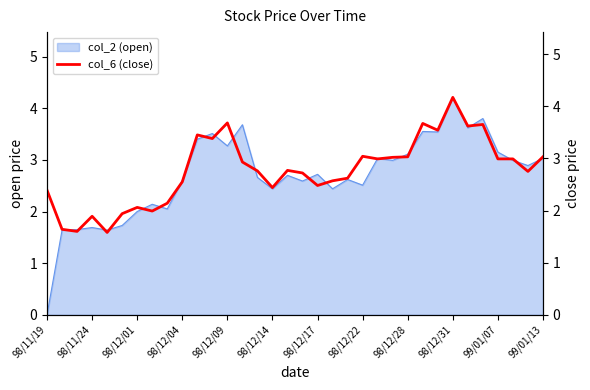

Is it true that the value at 25 is 0.8?

False